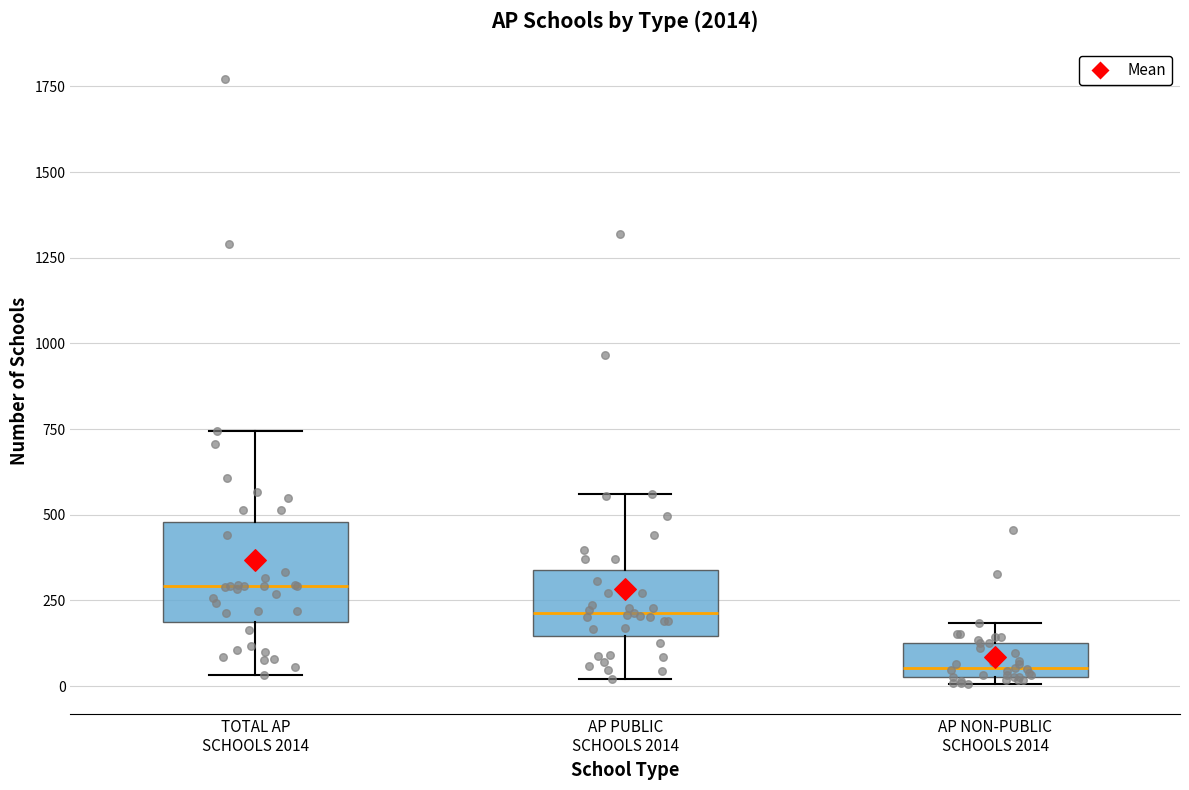

Reading left to right, transcribe this box plot: for each box, give where its median line is, the range the box spans, and where its two whiskers end, as read against the y-axis. The values are not printed on the chart, so give them approximately, as read against the axis.

TOTAL AP SCHOOLS 2014: median 300, box 200 to 500, whiskers 50 to 750
AP PUBLIC SCHOOLS 2014: median 200, box 150 to 350, whiskers 0 to 550
AP NON-PUBLIC SCHOOLS 2014: median 50 (just above the box's lower edge), box 50 to 150, whiskers 0 to 200